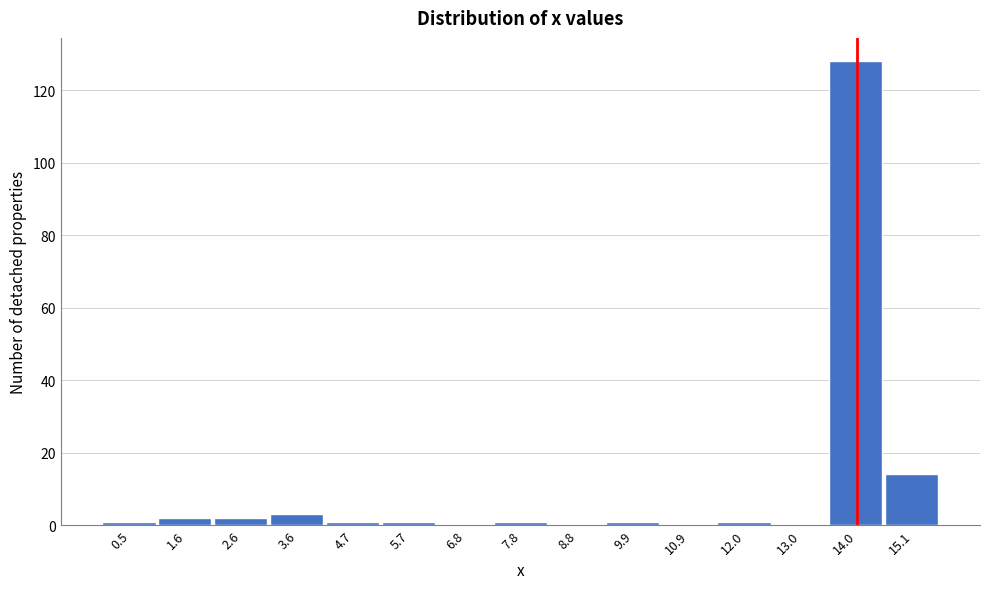

Over which range of the x-axis is the bar tallest?

13.52 to 14.56